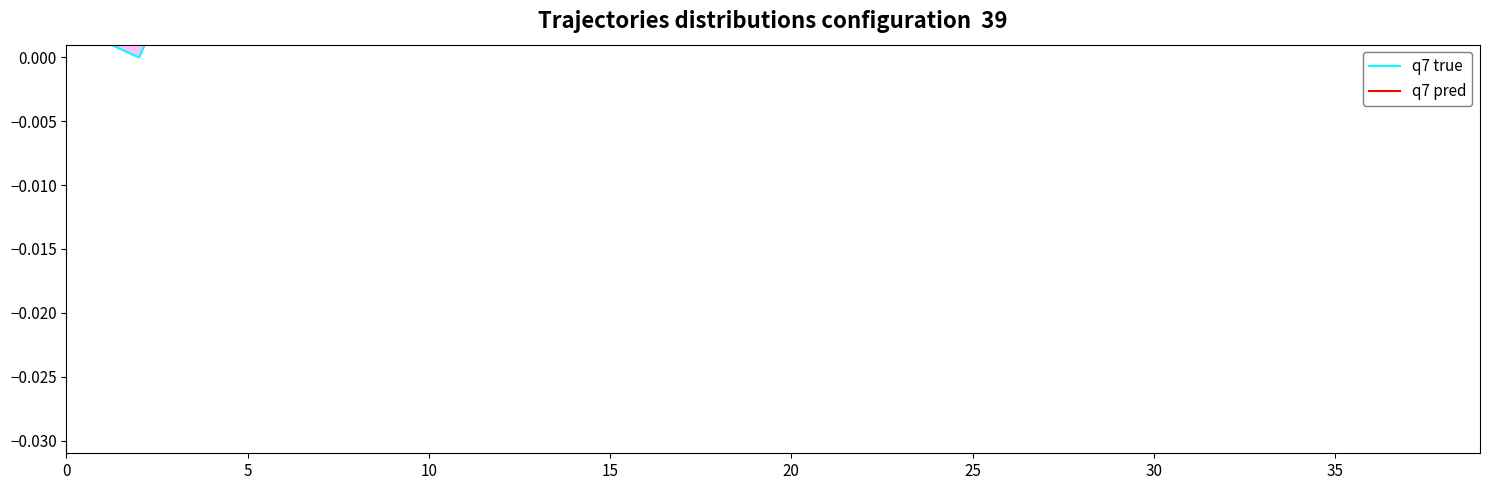

Is it true that q7 pred equals 0.0 at 36?

False